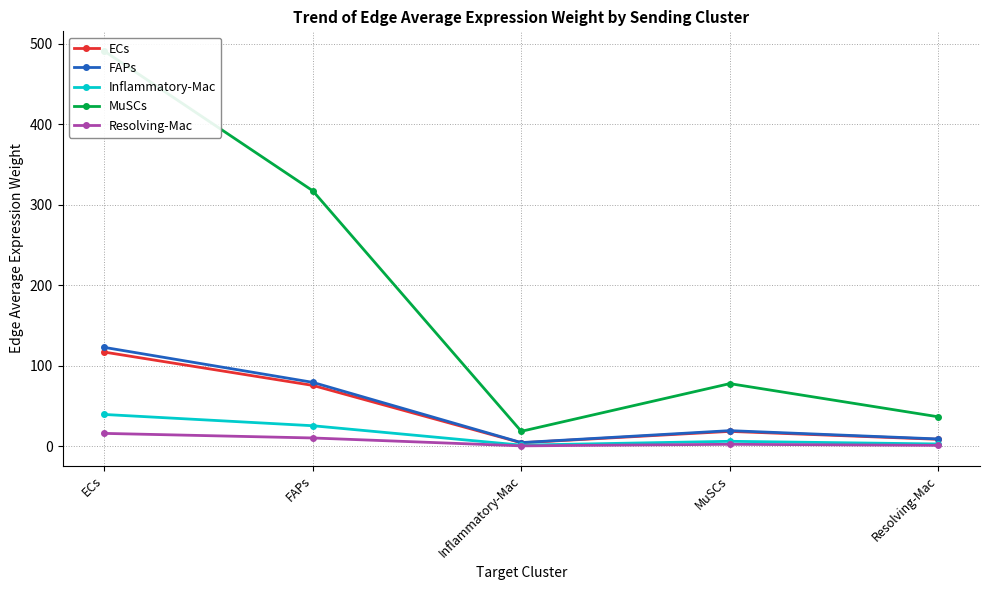

List the labels in order of ECs value, largest first.

ECs, FAPs, MuSCs, Resolving-Mac, Inflammatory-Mac